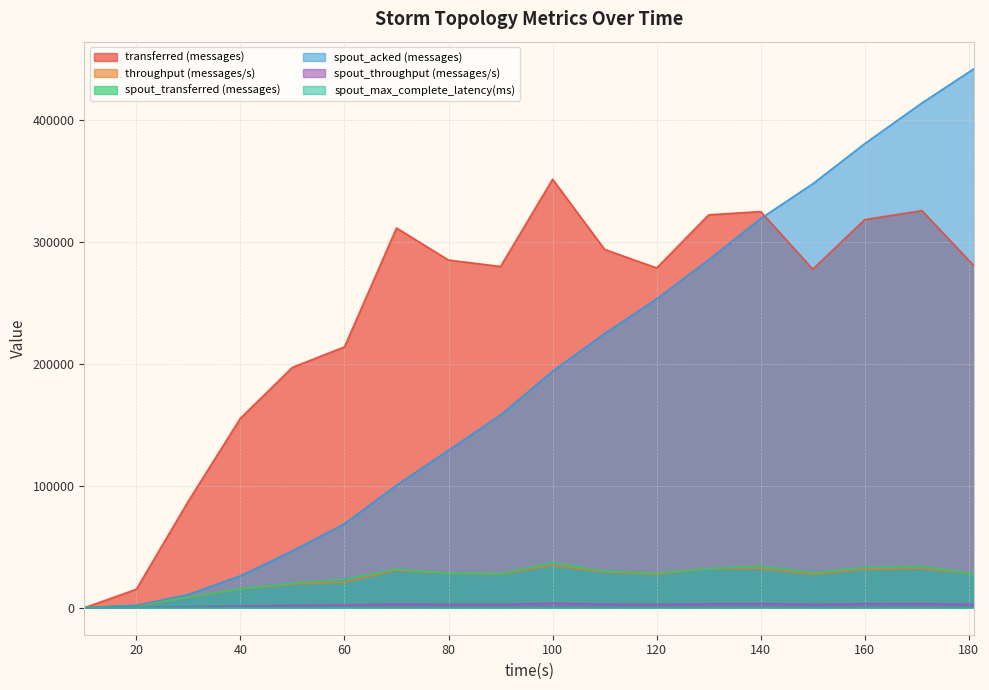

What is the value of the spout_max_complete_latency(ms) point at the 5th from the left?

8.8